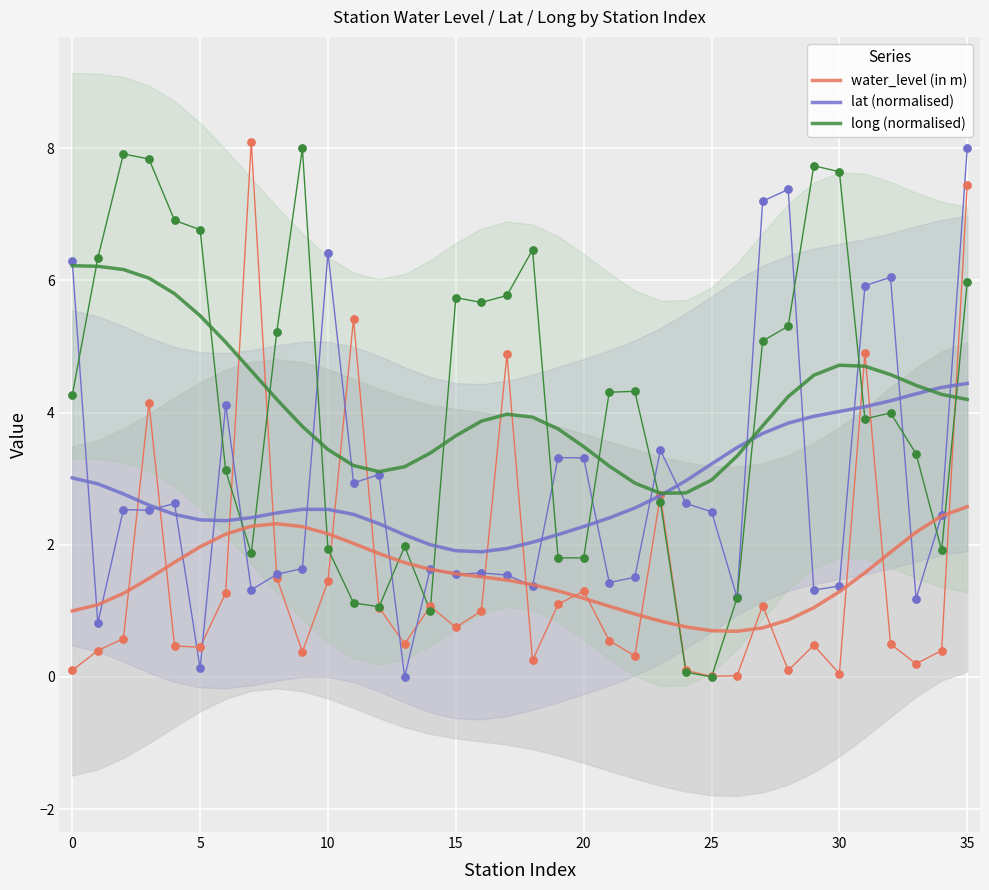

What are all the series names shown in the legend?

water_level (in m), lat (normalised), long (normalised)